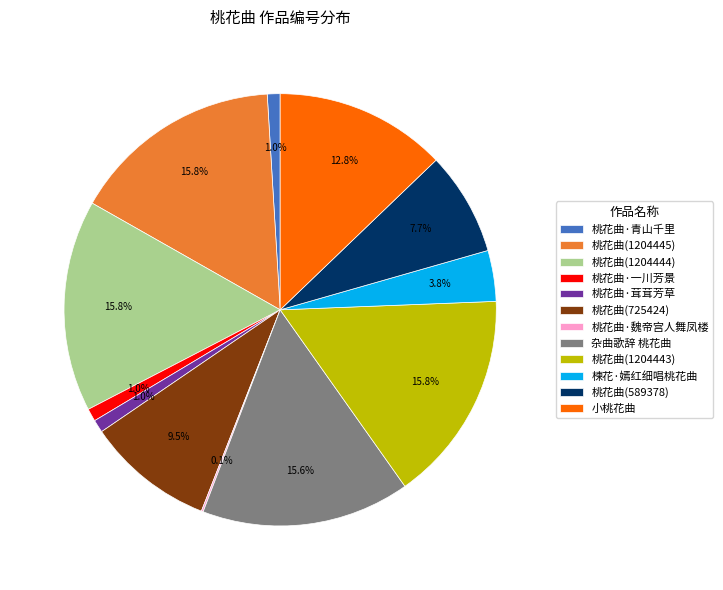

Which has a higher value, 桃花曲·青山千里 or 桃花曲(725424)?

桃花曲(725424)